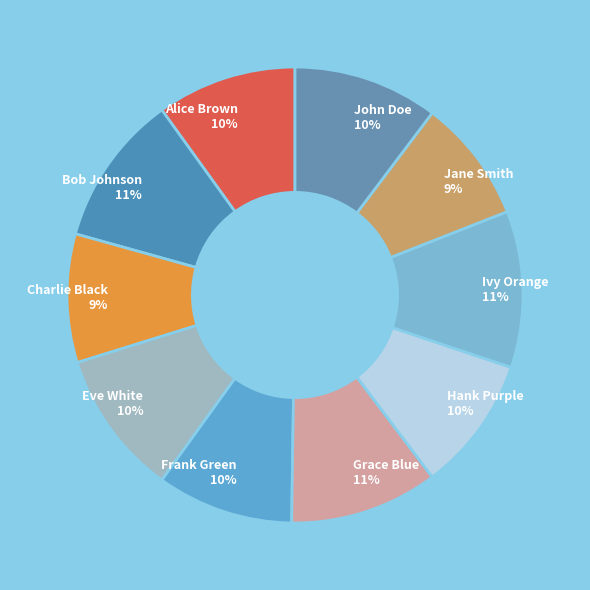

Between Alice Brown 10% and Jane Smith 9%, which is larger?

Alice Brown 10%